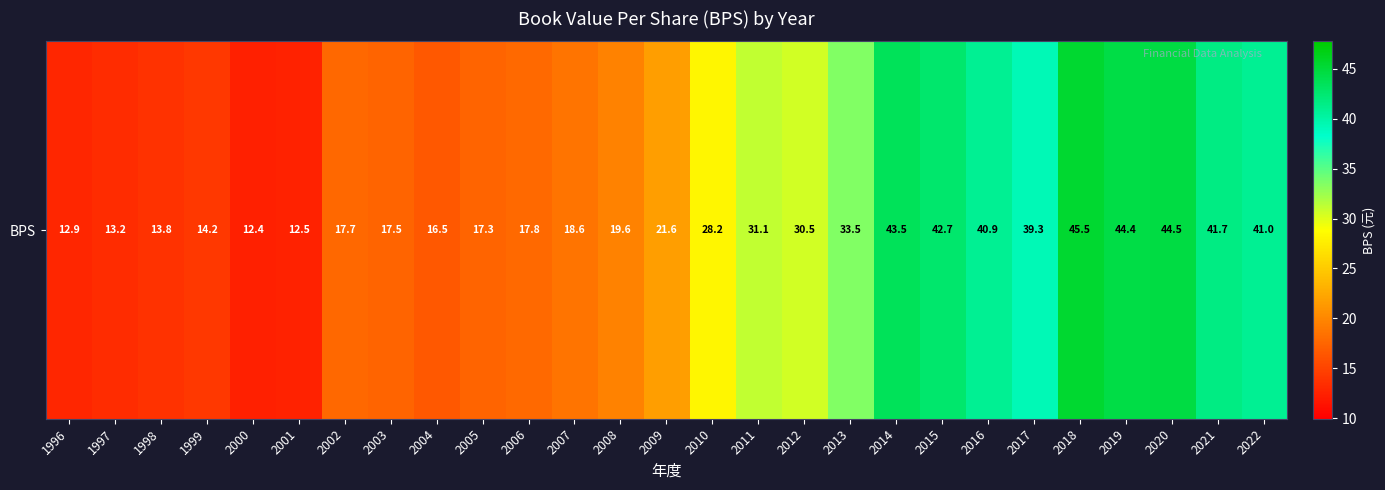

List the labels in order of value, largest first.

2018, 2020, 2019, 2014, 2015, 2021, 2022, 2016, 2017, 2013, 2011, 2012, 2010, 2009, 2008, 2007, 2006, 2002, 2003, 2005, 2004, 1999, 1998, 1997, 1996, 2001, 2000